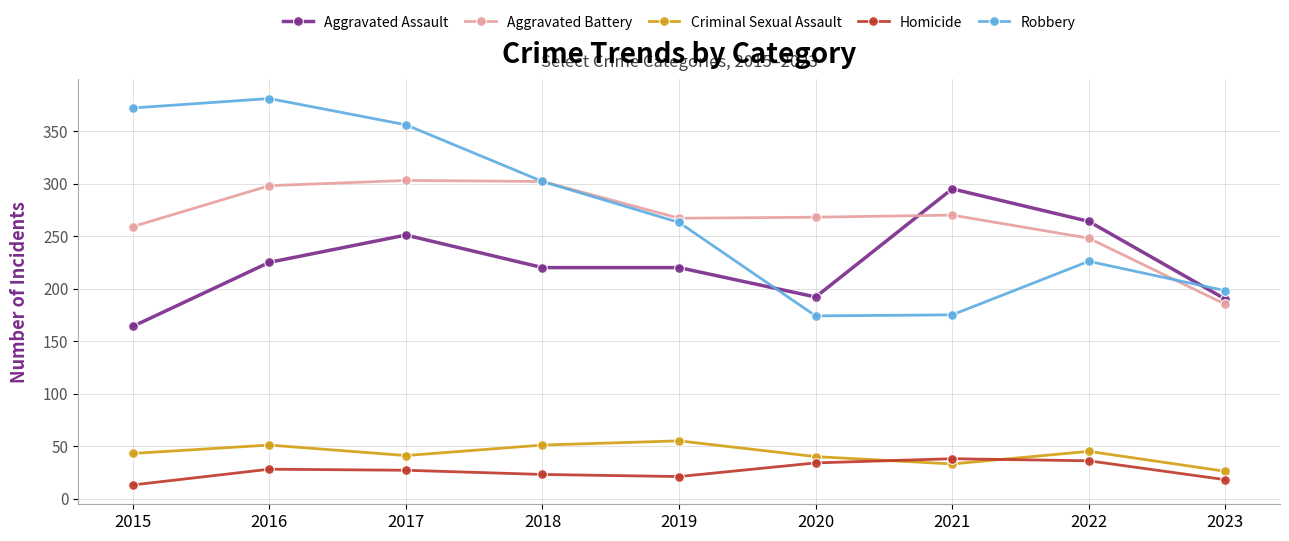

Where does the Robbery series first go above 263?

2015